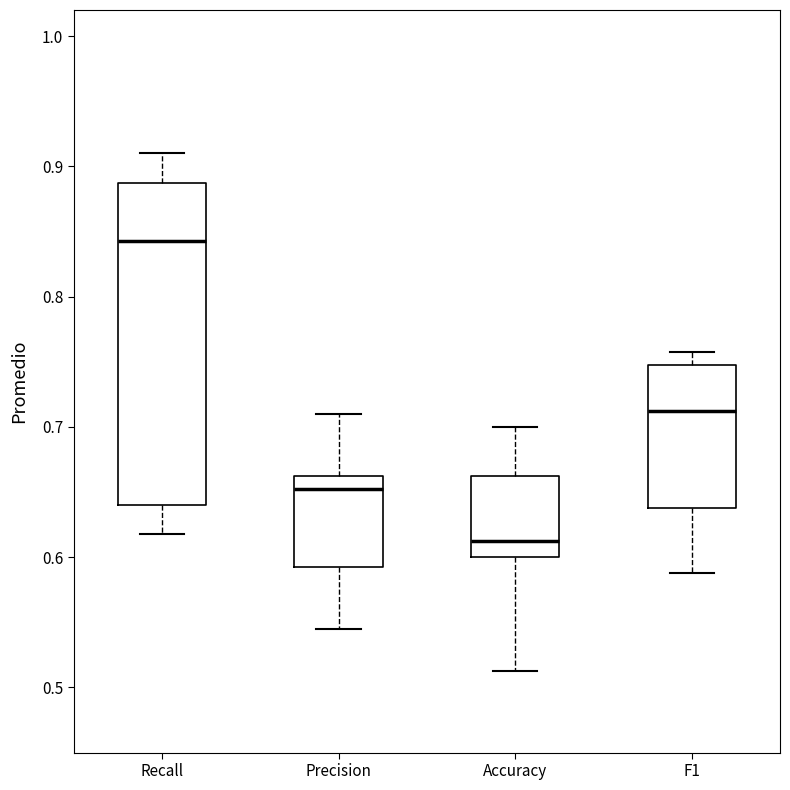

Where does the median line of the box for Precision sit on the y-axis? The values are not printed on the chart, so give them approximately, as read against the axis.

0.65